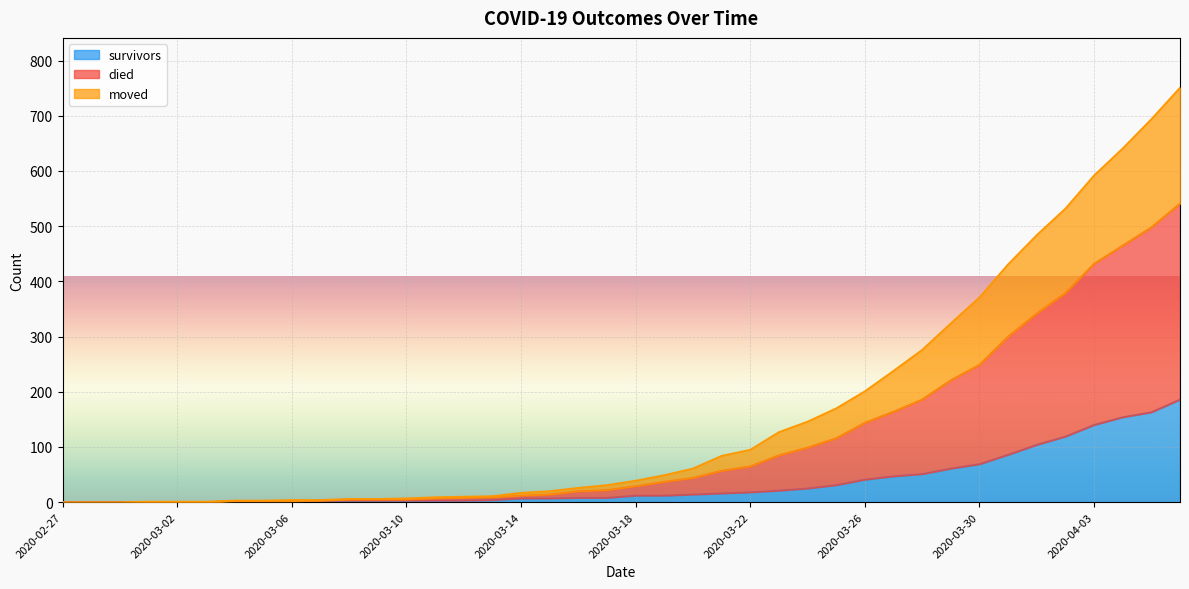

What is the label of the 27th point from the left?

2020-03-24